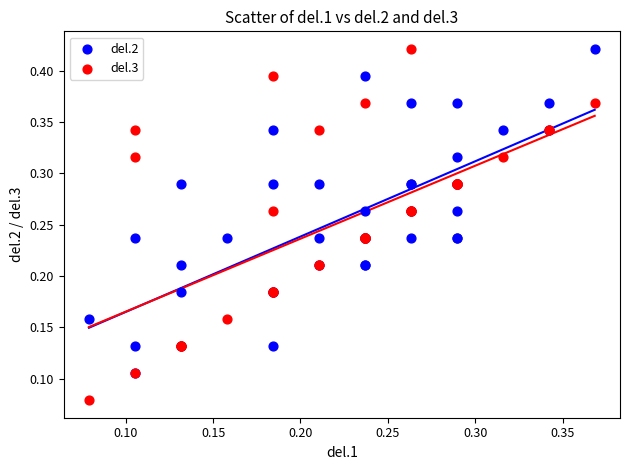

Which series has the widest spread of Y values?

del.3